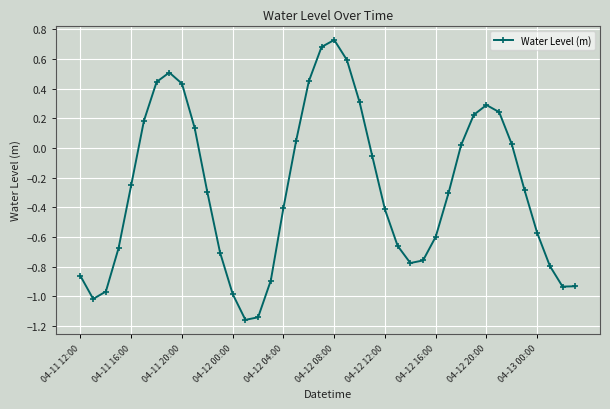

What is the value of the 11th point from the left?

-0.3